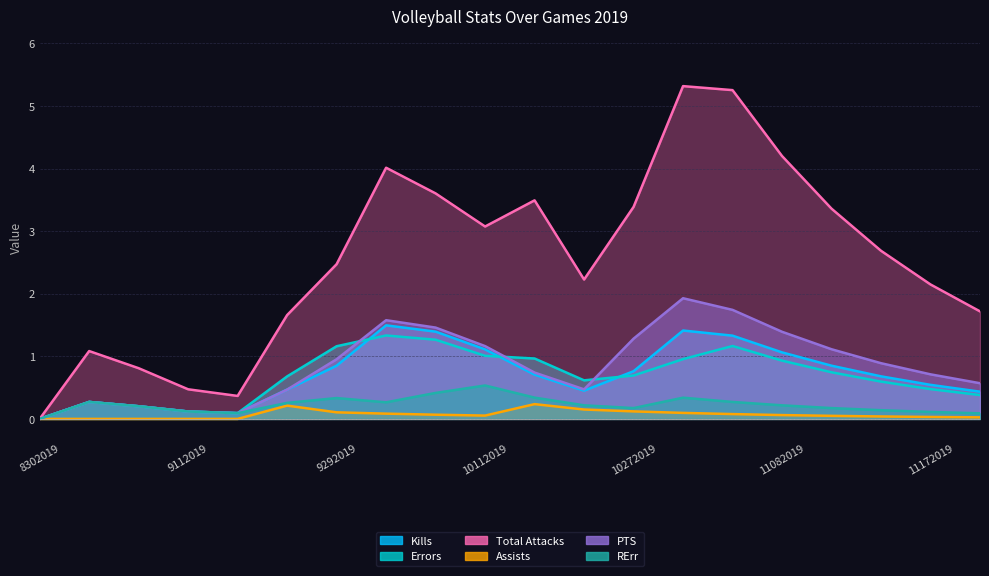

Reading left to right, list all the values displayed in this chart.

Kills: 8302019=0.0	9062019=0.3	9072019=0.2	9112019=0.1	9132019=0.1	9202019=0.5	9292019=0.8	10012019=1.5	10062019=1.4	10112019=1.1	10182019=0.7	10252019=0.5	10272019=0.8	10292019=1.4	11032019=1.3	11082019=1.1	11102019=0.8	11152019=0.7	11172019=0.5	11222019=0.4
Errors: 8302019=0.0	9062019=0.3	9072019=0.2	9112019=0.1	9132019=0.1	9202019=0.7	9292019=1.2	10012019=1.3	10062019=1.3	10112019=1.0	10182019=1.0	10252019=0.6	10272019=0.7	10292019=1.0	11032019=1.2	11082019=0.9	11102019=0.7	11152019=0.6	11172019=0.5	11222019=0.4
Total Attacks: 8302019=0.0	9062019=1.1	9072019=0.8	9112019=0.5	9132019=0.4	9202019=1.7	9292019=2.5	10012019=4.0	10062019=3.6	10112019=3.1	10182019=3.5	10252019=2.2	10272019=3.4	10292019=5.3	11032019=5.3	11082019=4.2	11102019=3.4	11152019=2.7	11172019=2.1	11222019=1.7
Assists: 8302019=0.0	9062019=0.0	9072019=0.0	9112019=0.0	9132019=0.0	9202019=0.2	9292019=0.1	10012019=0.1	10062019=0.1	10112019=0.1	10182019=0.2	10252019=0.1	10272019=0.1	10292019=0.1	11032019=0.1	11082019=0.1	11102019=0.0	11152019=0.0	11172019=0.0	11222019=0.0
PTS: 8302019=0.0	9062019=0.3	9072019=0.2	9112019=0.1	9132019=0.1	9202019=0.5	9292019=1.0	10012019=1.6	10062019=1.5	10112019=1.2	10182019=0.7	10252019=0.5	10272019=1.3	10292019=1.9	11032019=1.7	11082019=1.4	11102019=1.1	11152019=0.9	11172019=0.7	11222019=0.6
RErr: 8302019=0.0	9062019=0.3	9072019=0.2	9112019=0.1	9132019=0.1	9202019=0.3	9292019=0.3	10012019=0.3	10062019=0.4	10112019=0.5	10182019=0.3	10252019=0.2	10272019=0.2	10292019=0.3	11032019=0.3	11082019=0.2	11102019=0.2	11152019=0.1	11172019=0.1	11222019=0.1